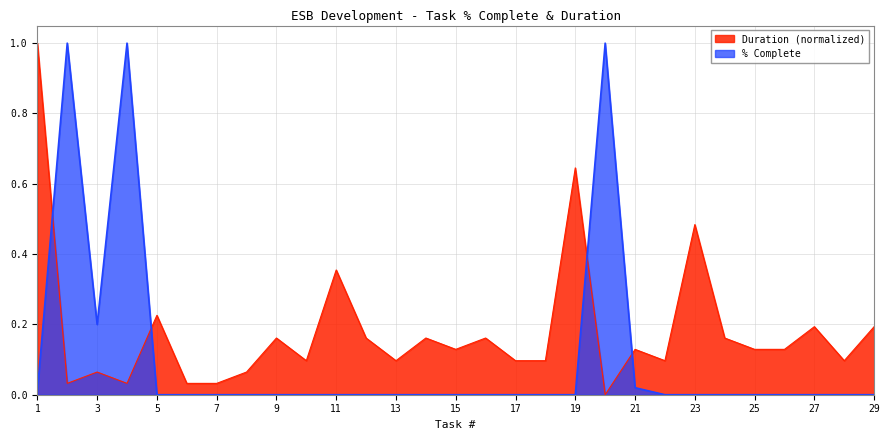

True or false: Duration (days) has more than 2 points higher than both neighbors.

True